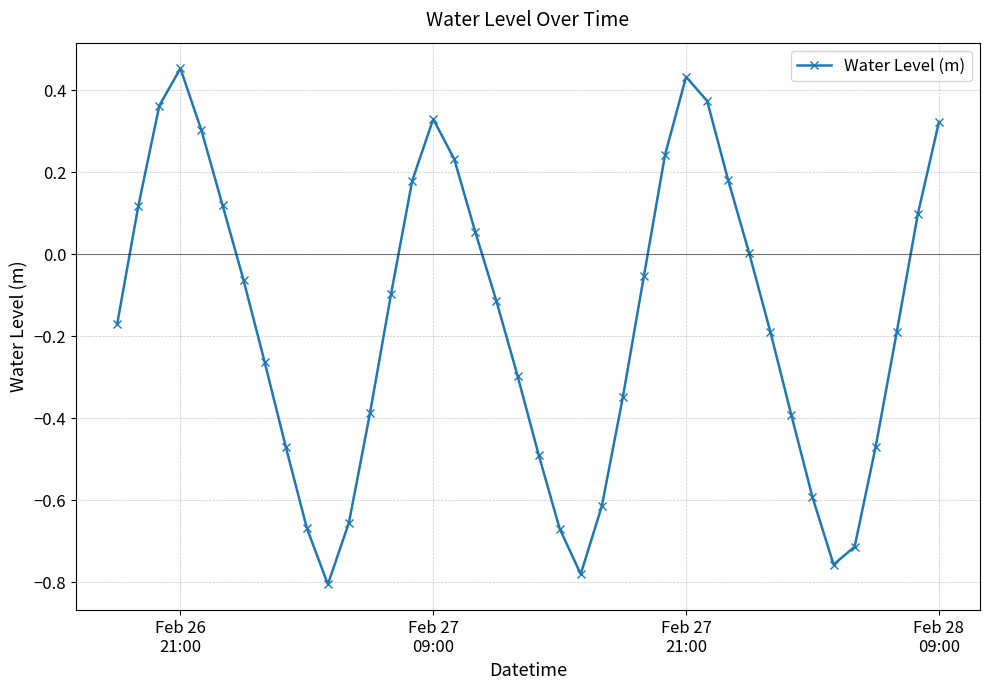

How many points are lower than both their immediate neighbors (excluding endpoints)?

3